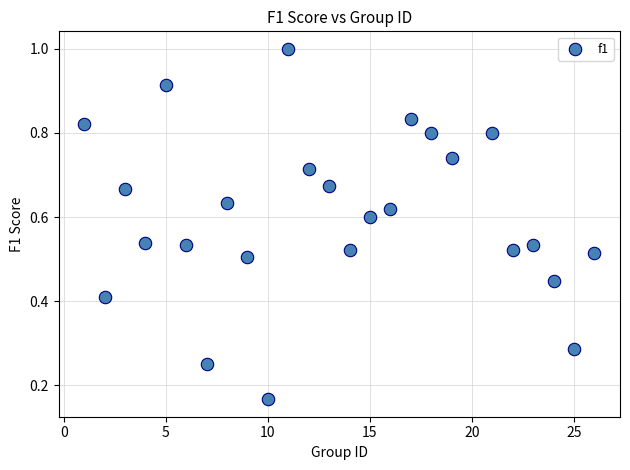

Count the number of points in this scatter plot.

25